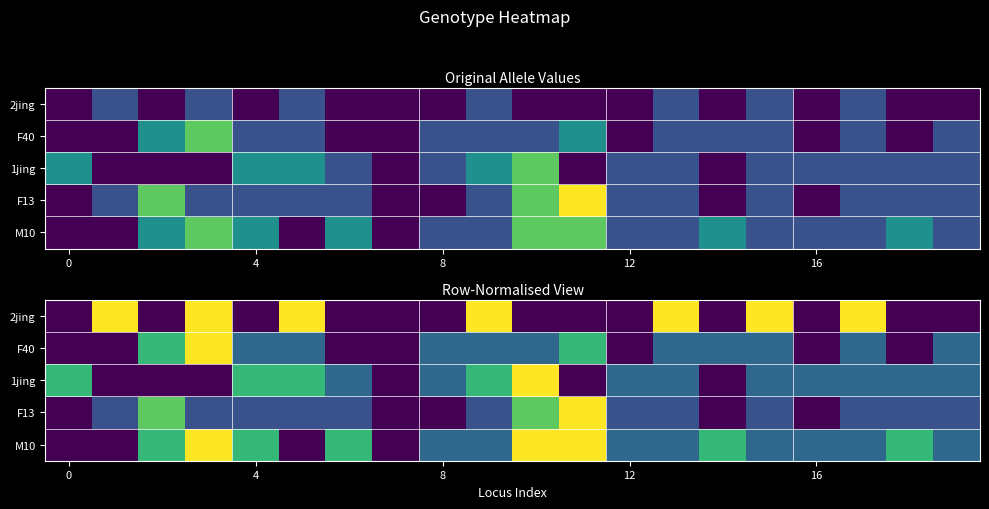

At how many categories does at least one series exceed 0?

19